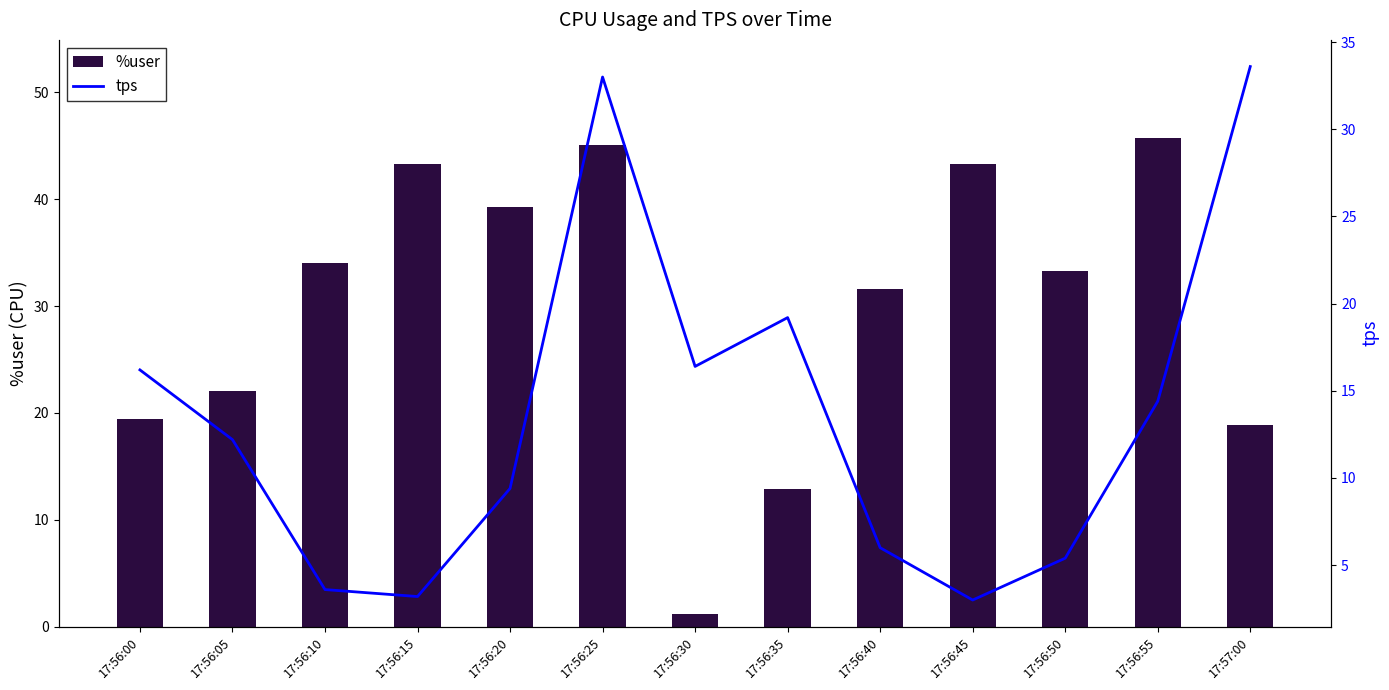

Rank the categories by %user value from highest to lowest.

17:56:55, 17:56:25, 17:56:45, 17:56:15, 17:56:20, 17:56:10, 17:56:50, 17:56:40, 17:56:05, 17:56:00, 17:57:00, 17:56:35, 17:56:30